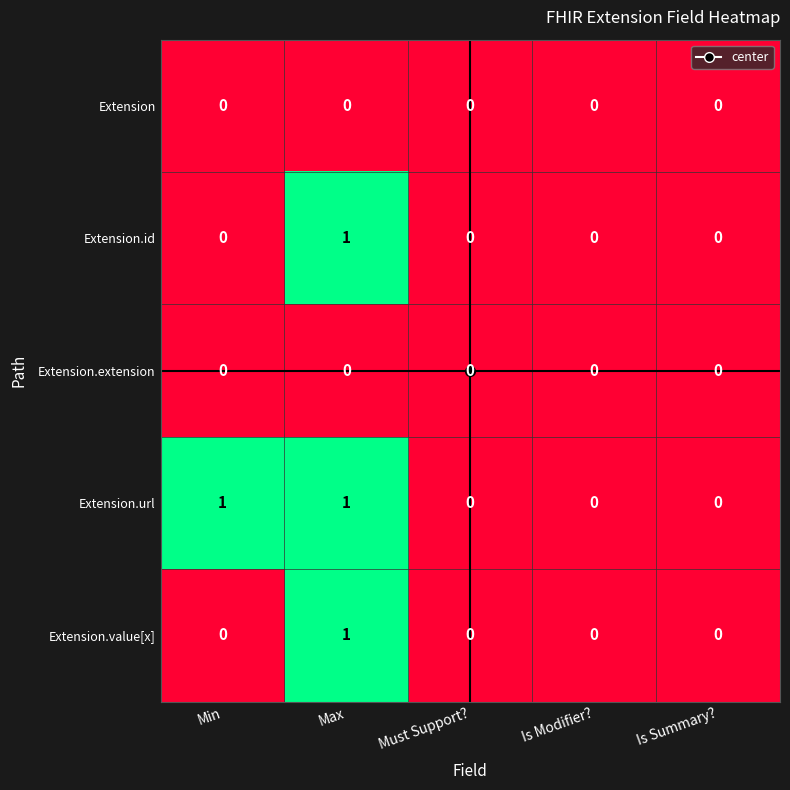

The value of Extension.value[x] at Is Summary? is 1. True or false?

False